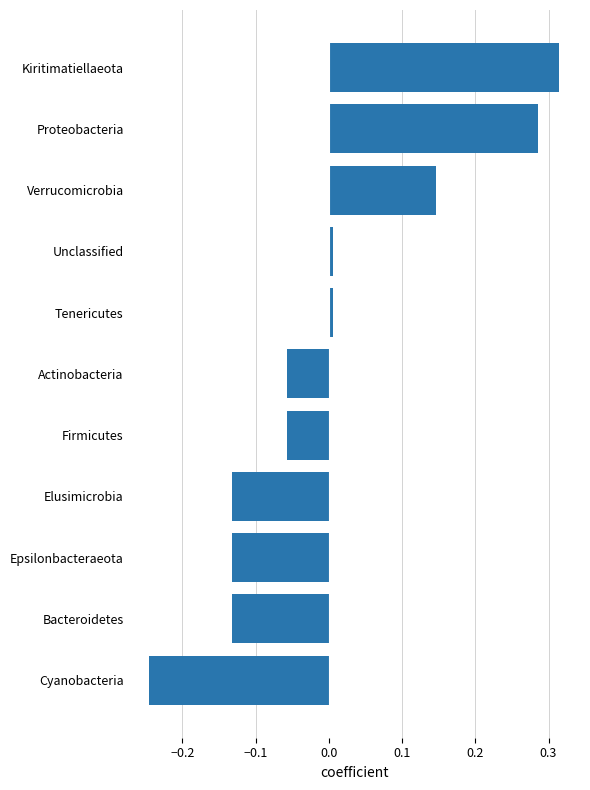

The chart shows a value of -0.2 at Epsilonbacteraeota. True or false?

False